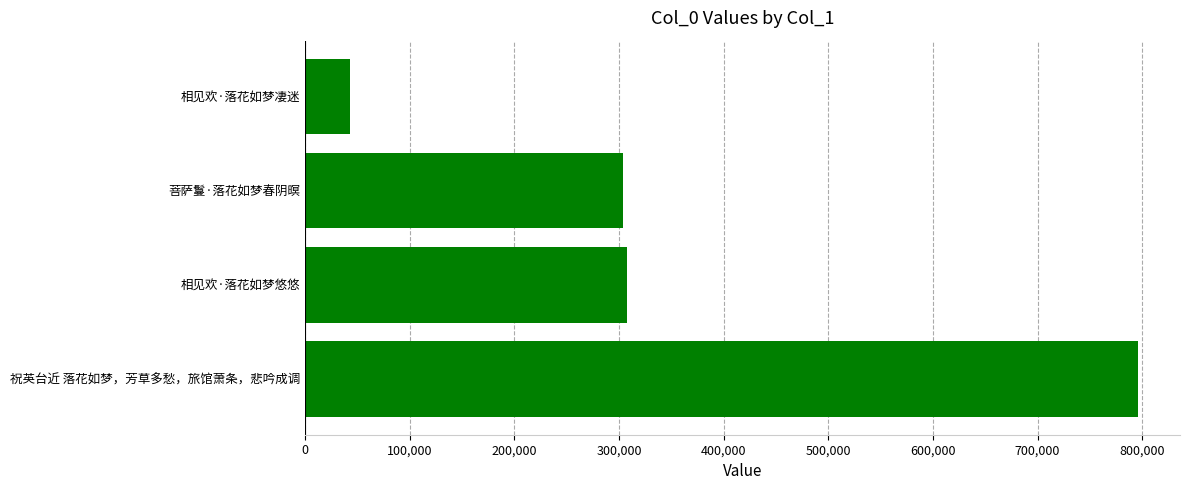

Count the number of categories in the chart.

4